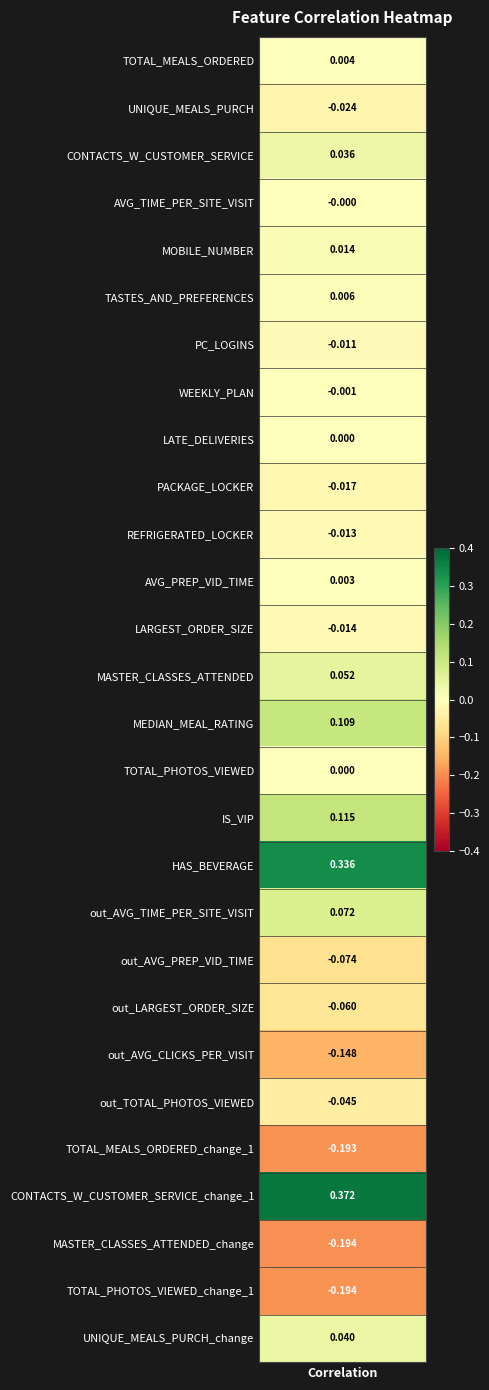

What is the sum of all values?

0.2